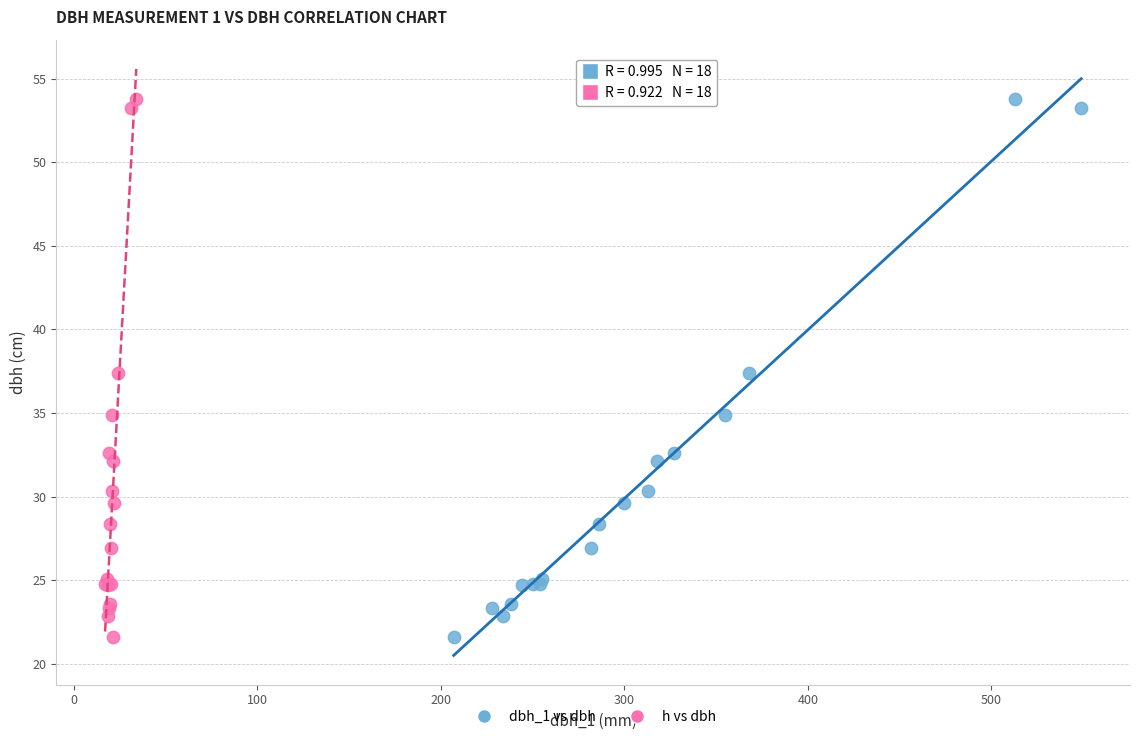

What are all the series names shown in the legend?

dbh_1 vs dbh, h vs dbh